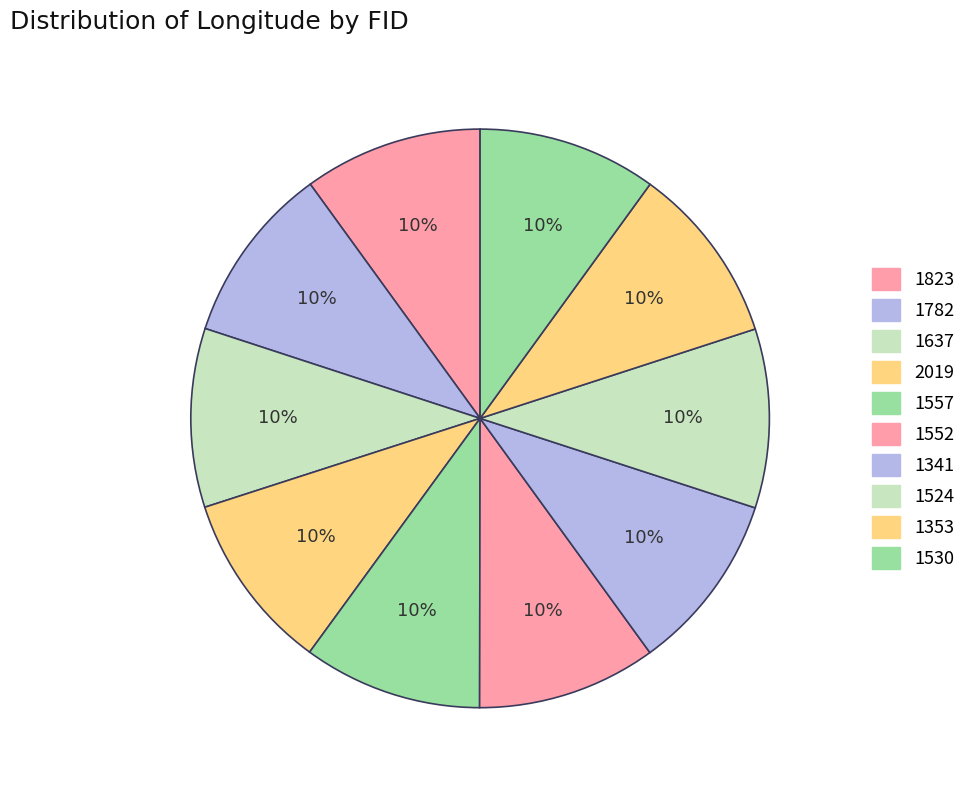

The 1524 slice represents 3% of the pie. True or false?

False